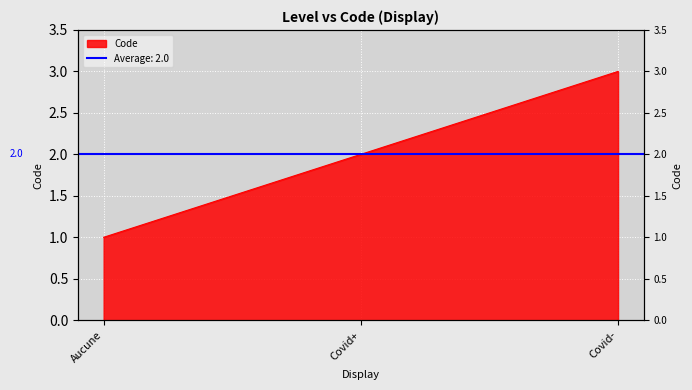

Count the values in the range 1 to 3.

3